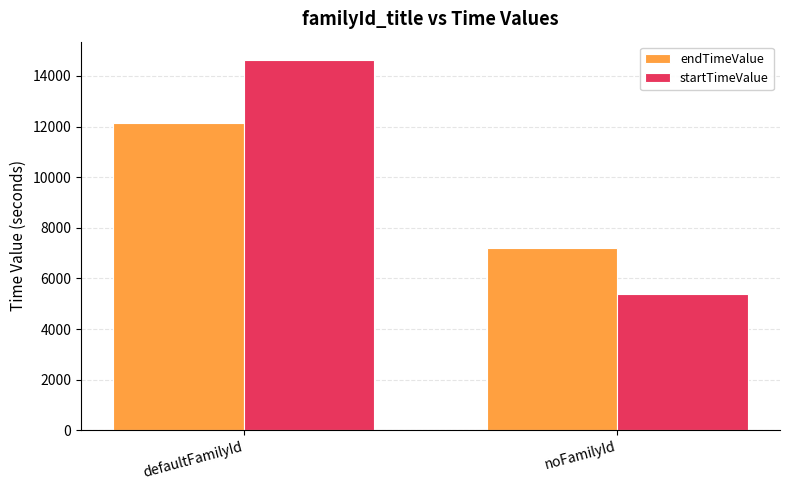

List the labels in order of startTimeValue value, smallest first.

noFamilyId, defaultFamilyId